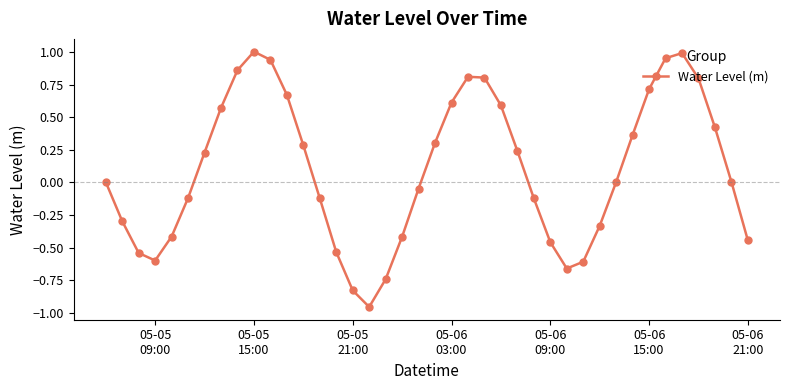

True or false: the data has more than 1 interior local peaks.

True